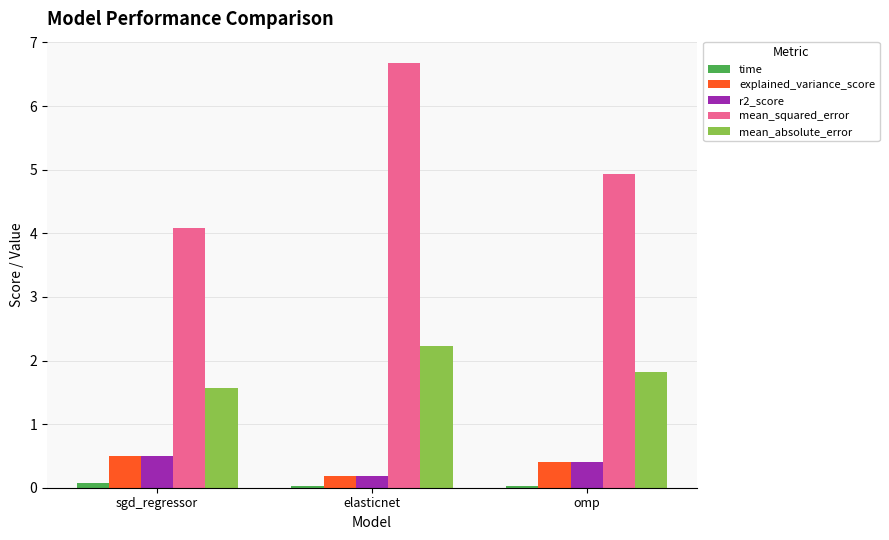

At how many categories does at least one series exceed 3?

3